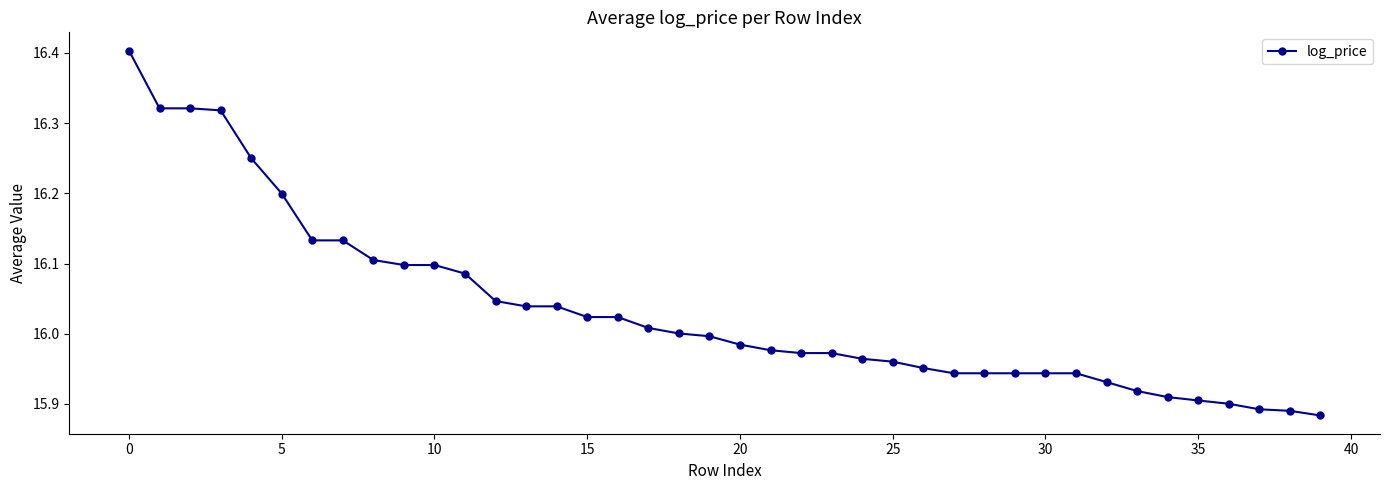

What is the greatest value displayed?

16.4